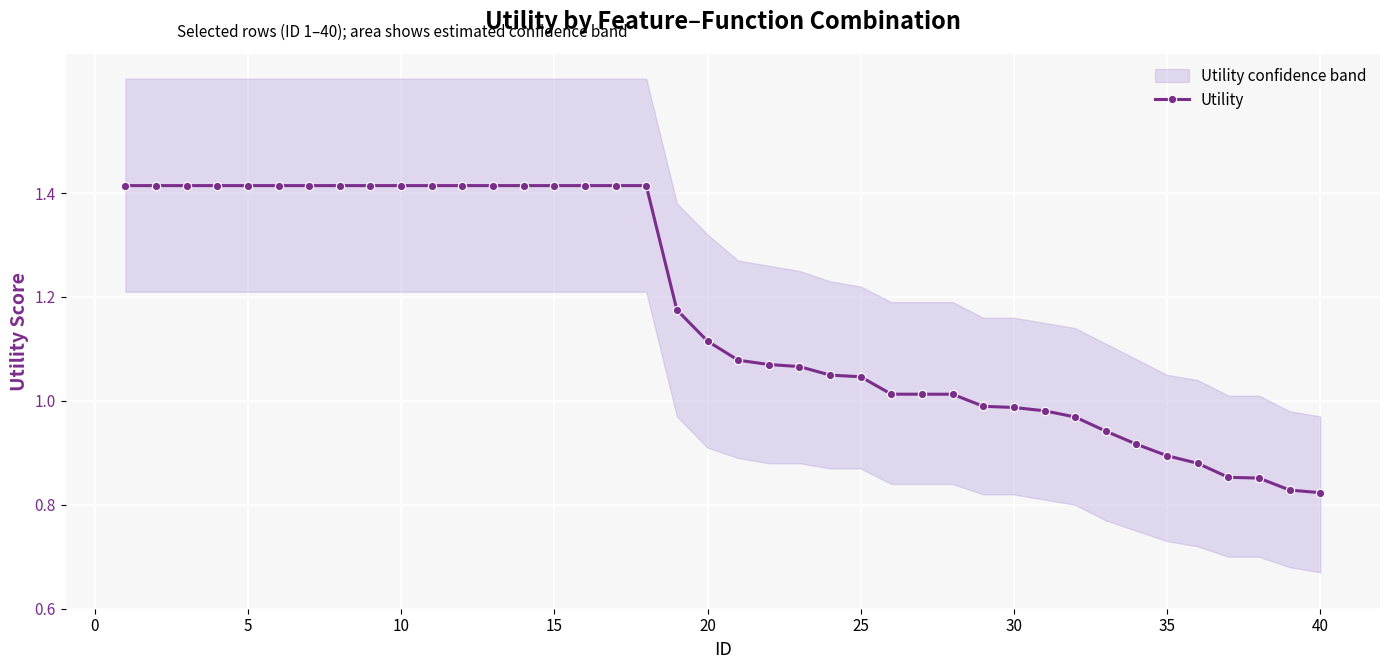

What is the minimum value shown in the chart?

0.8